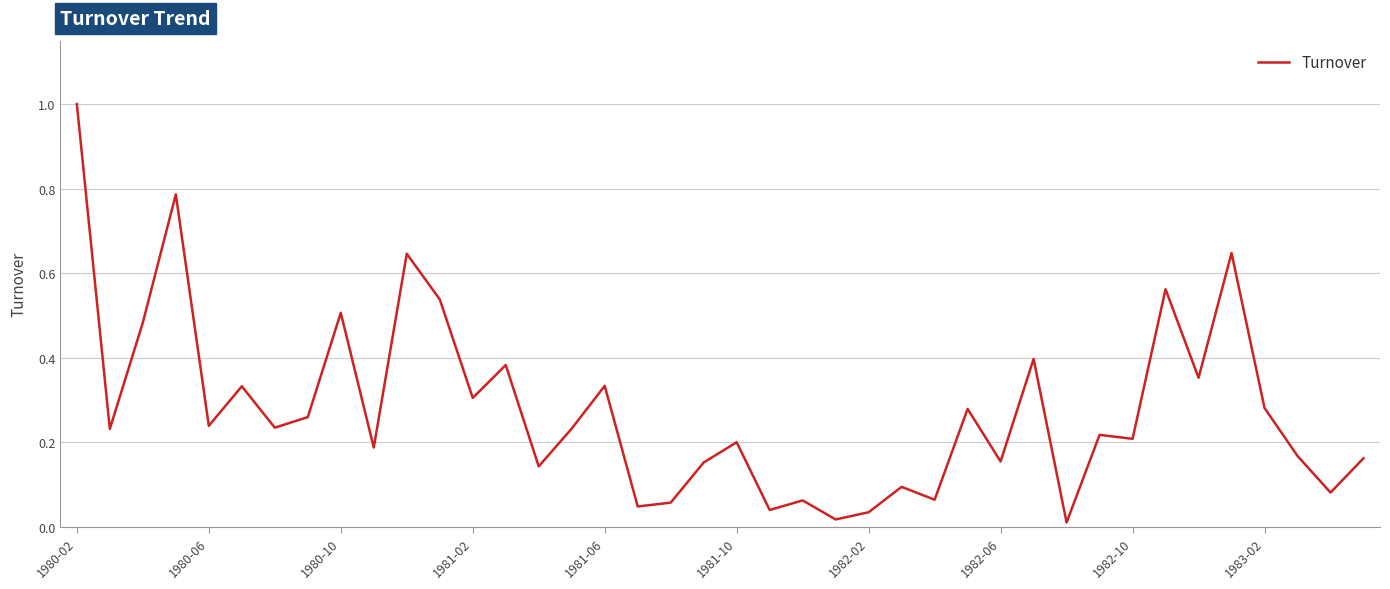

What is the greatest value displayed?

1.0